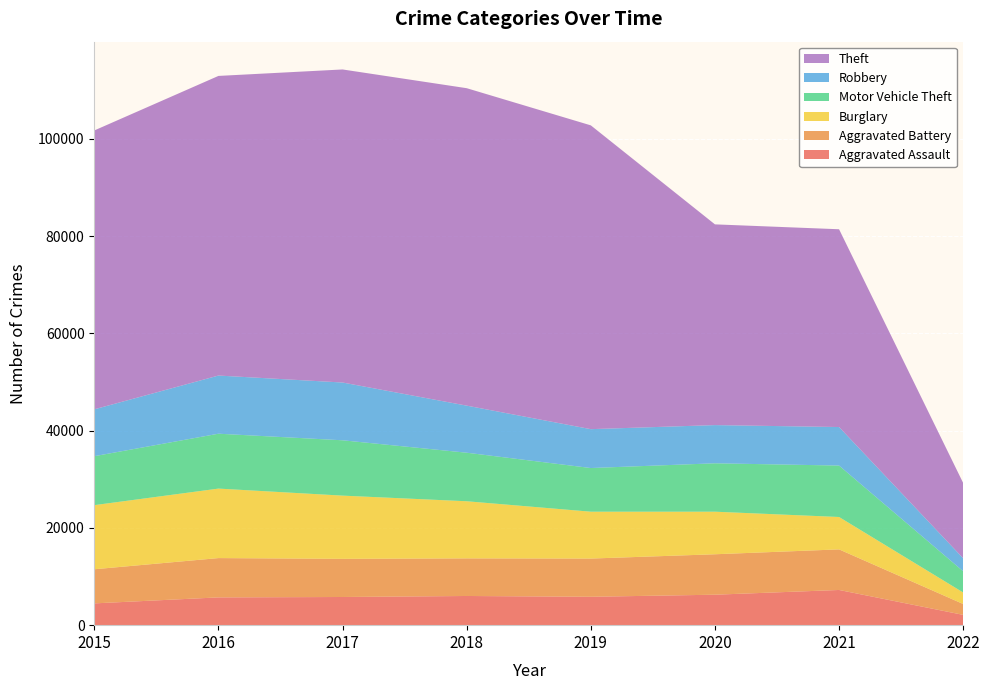

Reading left to right, extract all data points from this chart.

Aggravated Assault: 4480	5712	5793	6001	5840	6264	7238	2118
Aggravated Battery: 7018	8085	7845	7735	7857	8318	8349	2235
Burglary: 13184	14289	13001	11746	9638	8753	6657	2365
Motor Vehicle Theft: 10068	11286	11380	9983	8978	9953	10578	4364
Robbery: 9638	11960	11880	9679	7994	7855	7922	2672
Theft: 57348	61617	64379	65281	62473	41279	40673	15479